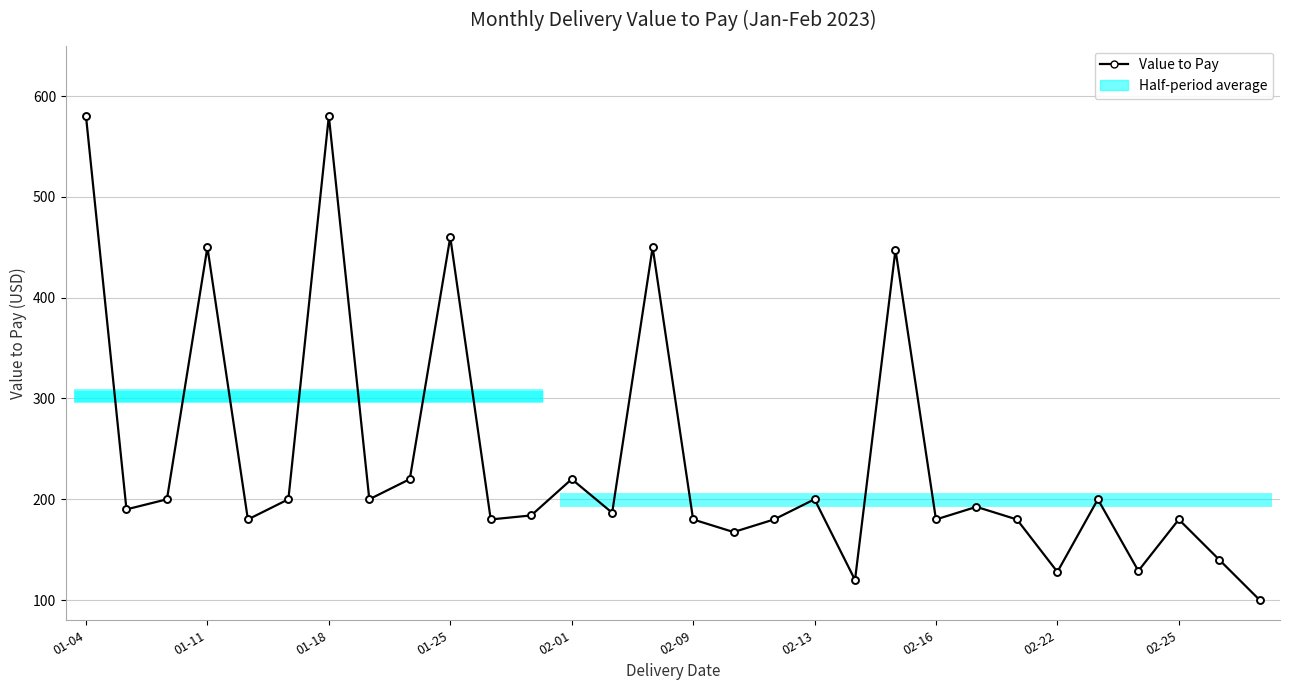

True or false: the data shows 222.7 at 16.

False